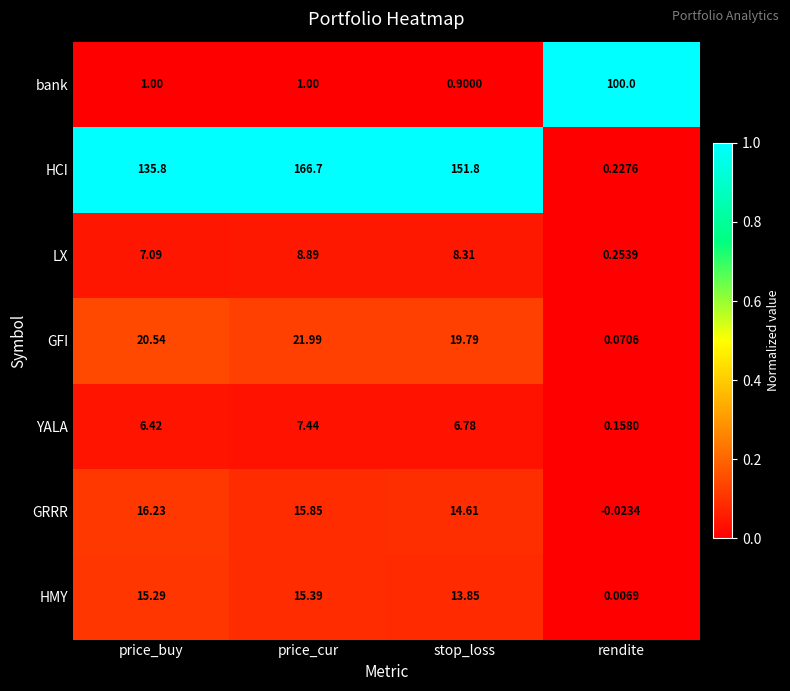

Count the number of data series in this chart.

7